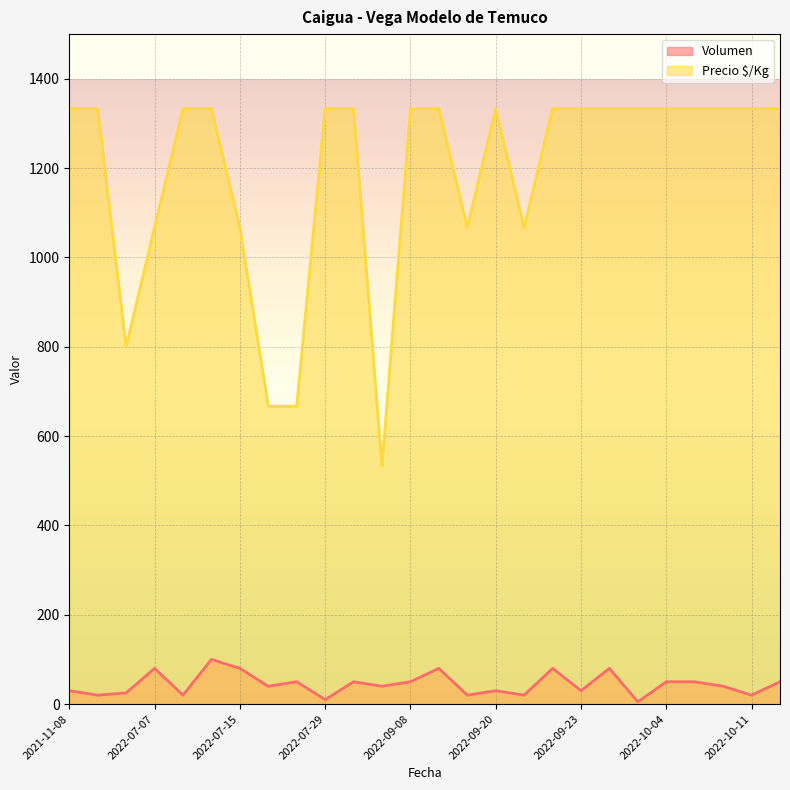

How many distinct data groups are displayed?

2